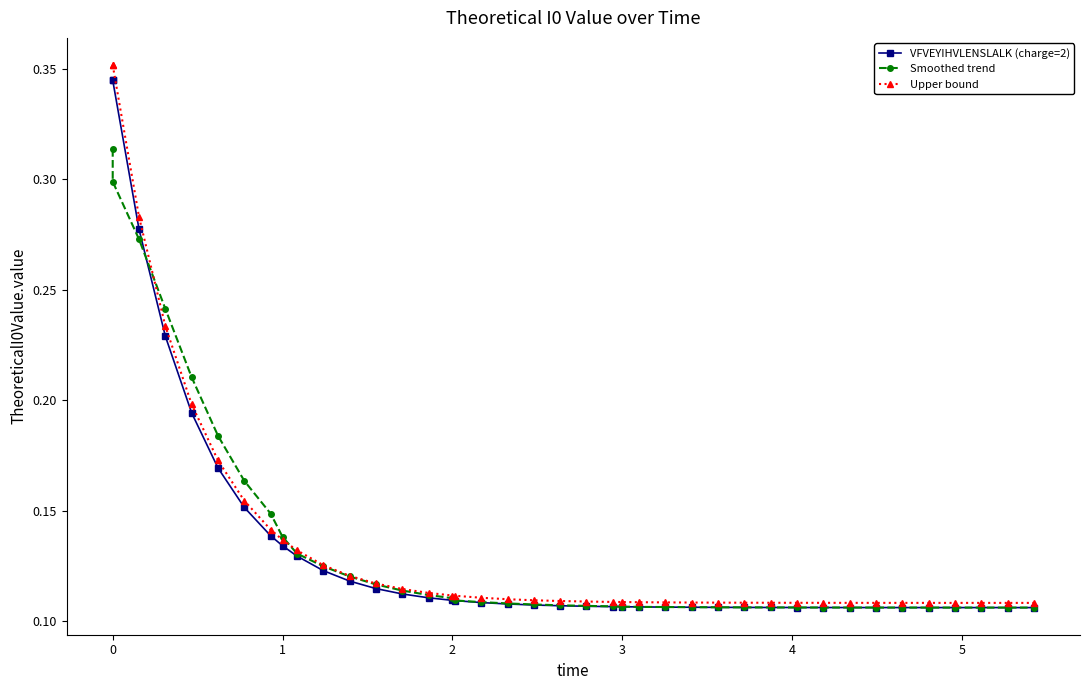

Which series has the largest total across all categories?

Upper bound